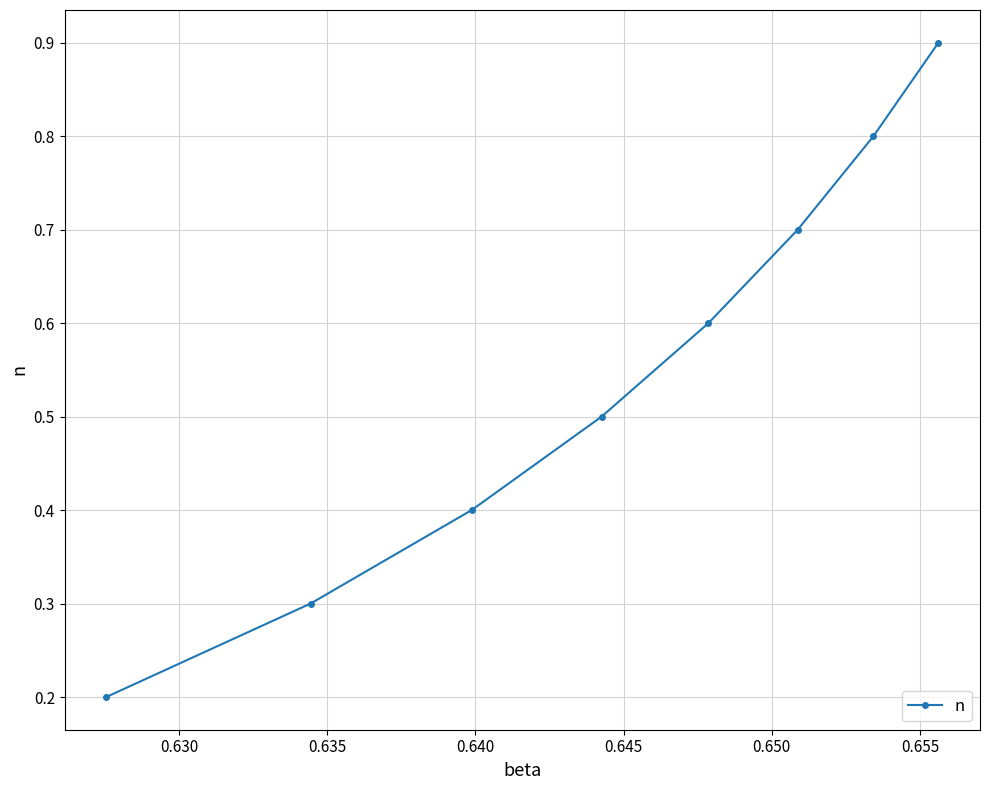

Count the values in the range 0 to 1.

8